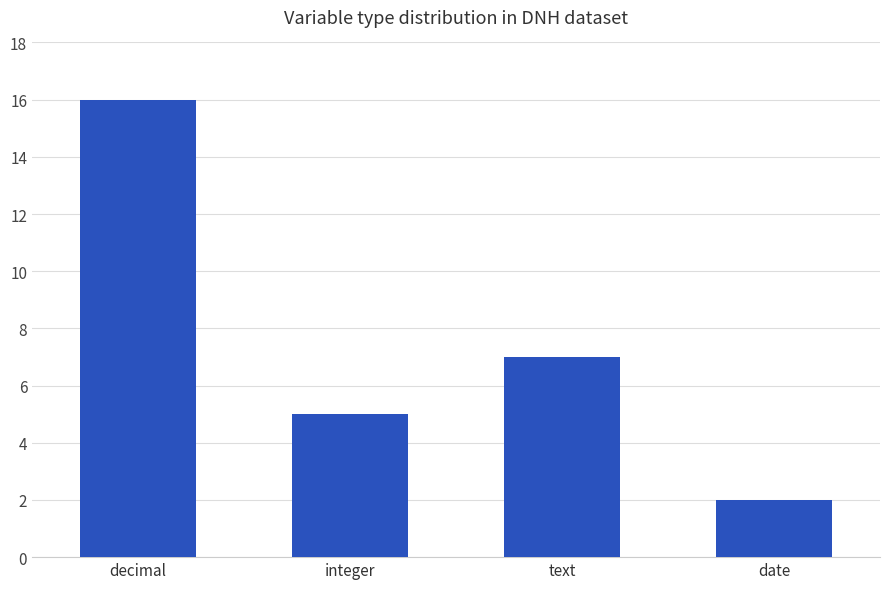

What is the change in value from integer to date?

-3